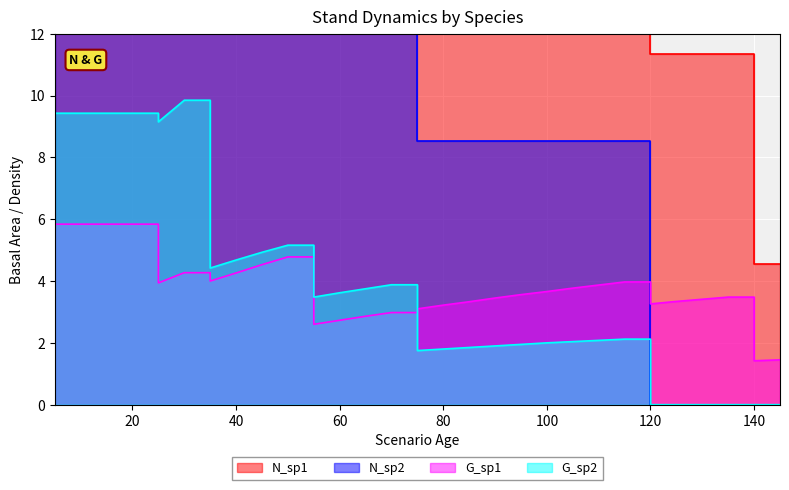

True or false: G_sp2 has a value of 4.3 at 15.

False